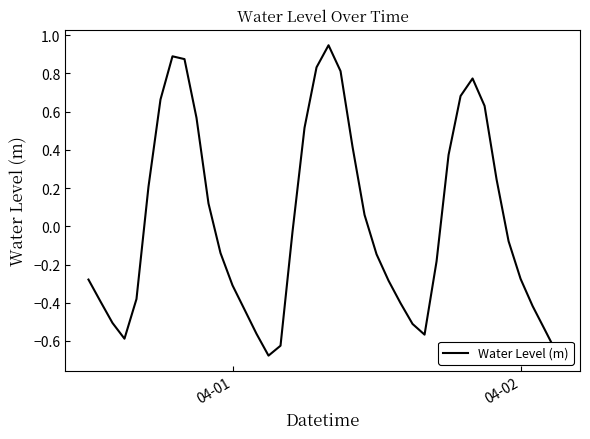

What is the difference between the maximum and minimum values?

1.6